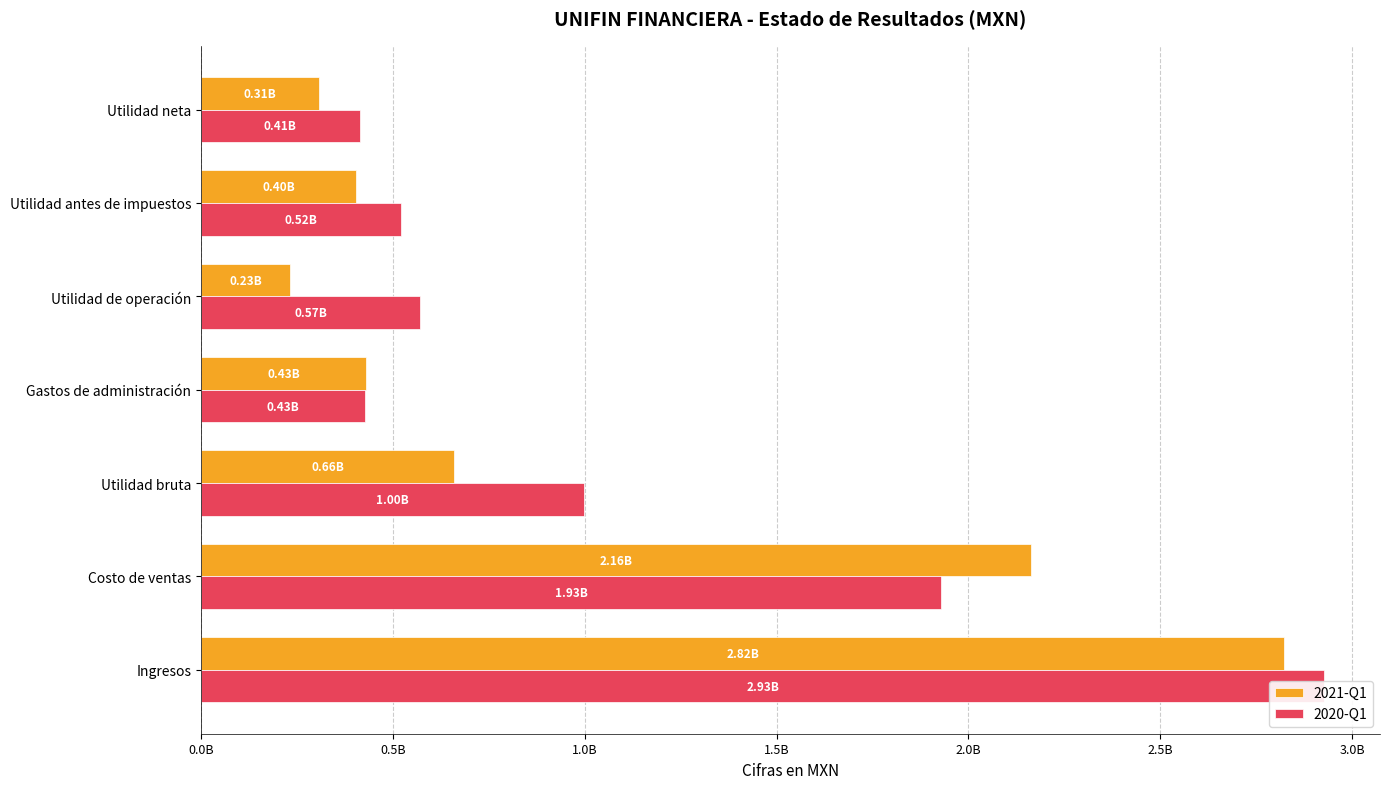

What is the value of the 2020-Q1 bar at the 2nd from the left?

1928236000